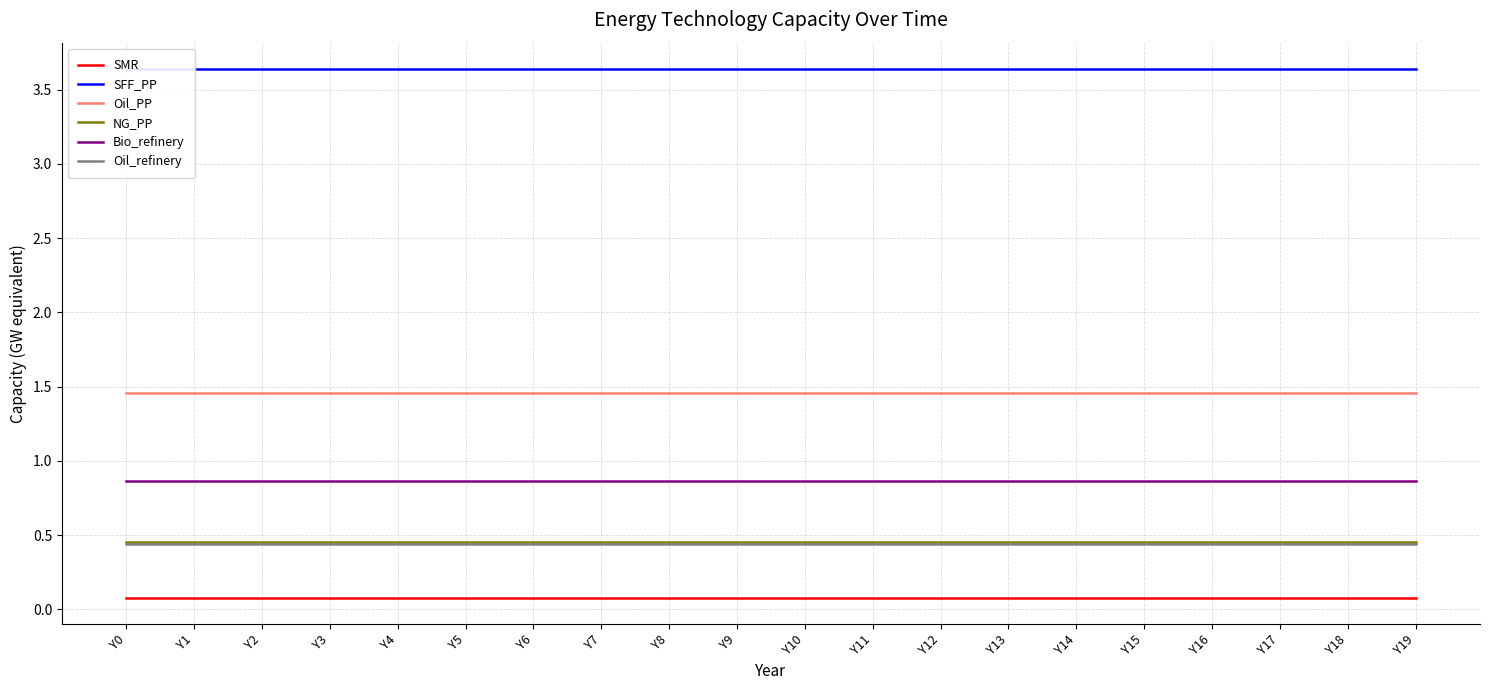

Reading right to left, list all the values displayed in this chart.

SMR: 0.1	0.1	0.1	0.1	0.1	0.1	0.1	0.1	0.1	0.1	0.1	0.1	0.1	0.1	0.1	0.1	0.1	0.1	0.1	0.1
SFF_PP: 3.6	3.6	3.6	3.6	3.6	3.6	3.6	3.6	3.6	3.6	3.6	3.6	3.6	3.6	3.6	3.6	3.6	3.6	3.6	3.6
Oil_PP: 1.5	1.5	1.5	1.5	1.5	1.5	1.5	1.5	1.5	1.5	1.5	1.5	1.5	1.5	1.5	1.5	1.5	1.5	1.5	1.5
NG_PP: 0.5	0.5	0.5	0.5	0.5	0.5	0.5	0.5	0.5	0.5	0.5	0.5	0.5	0.5	0.5	0.5	0.5	0.5	0.5	0.5
Bio_refinery: 0.9	0.9	0.9	0.9	0.9	0.9	0.9	0.9	0.9	0.9	0.9	0.9	0.9	0.9	0.9	0.9	0.9	0.9	0.9	0.9
Oil_refinery: 0.4	0.4	0.4	0.4	0.4	0.4	0.4	0.4	0.4	0.4	0.4	0.4	0.4	0.4	0.4	0.4	0.4	0.4	0.4	0.4